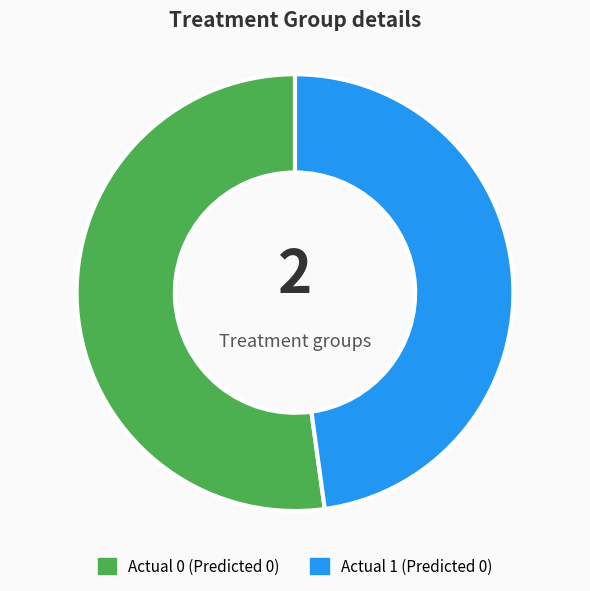

Which category has the smallest portion of the pie?

Actual 1